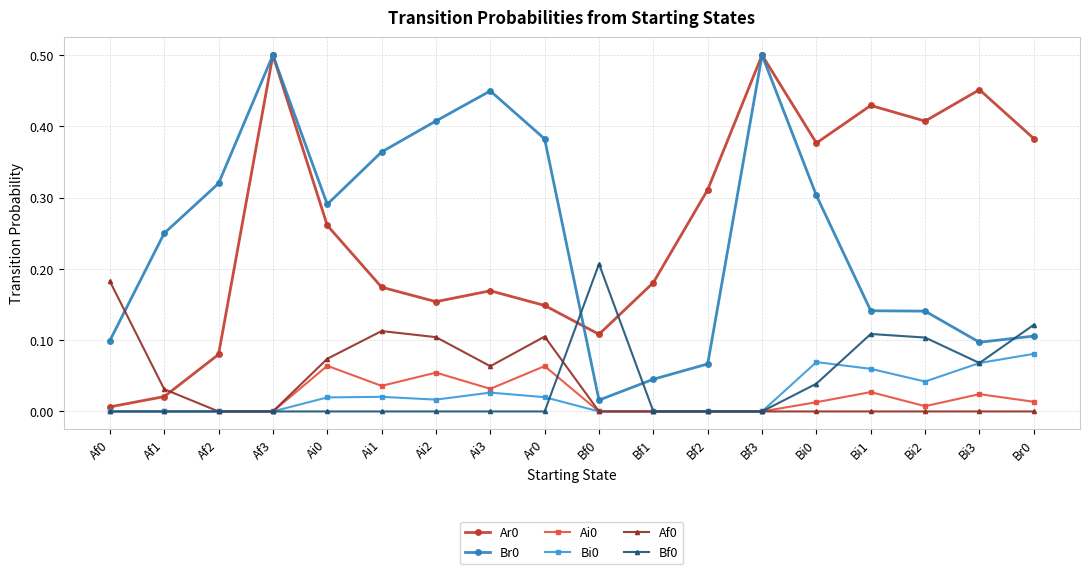

Is the value of Br0 at Ai1 greater than the value of Bf0 at Br0?

Yes